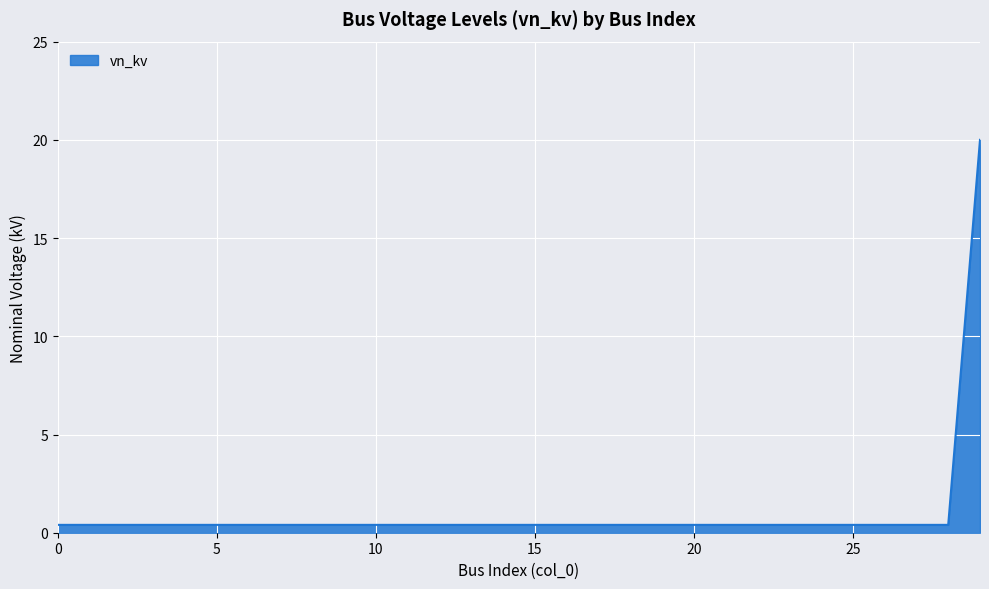

What is the sum of all values?

31.6